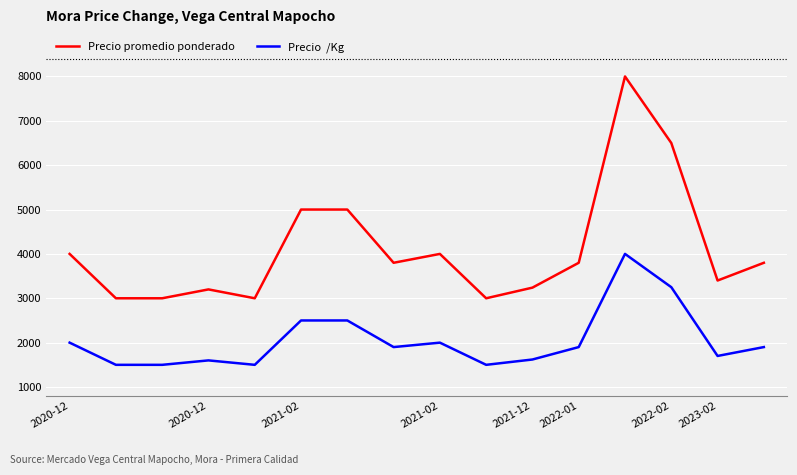

What is the minimum value shown in the chart?

1500